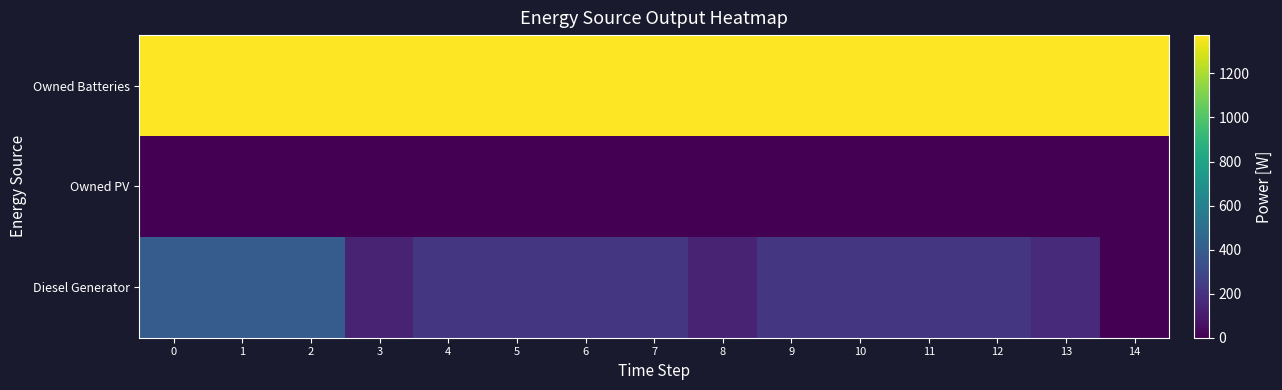

What is the greatest value displayed?

1374.0